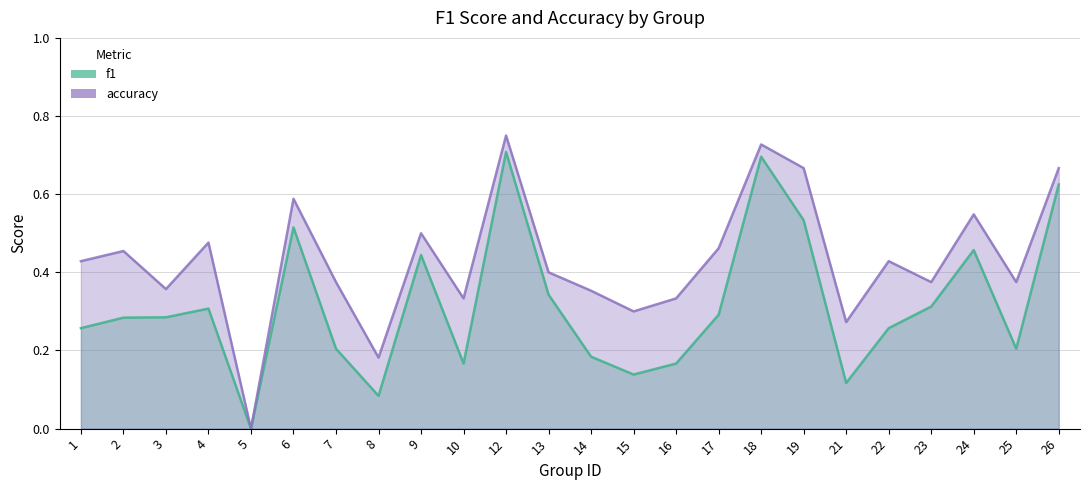

At which label does f1 reach its minimum?

5